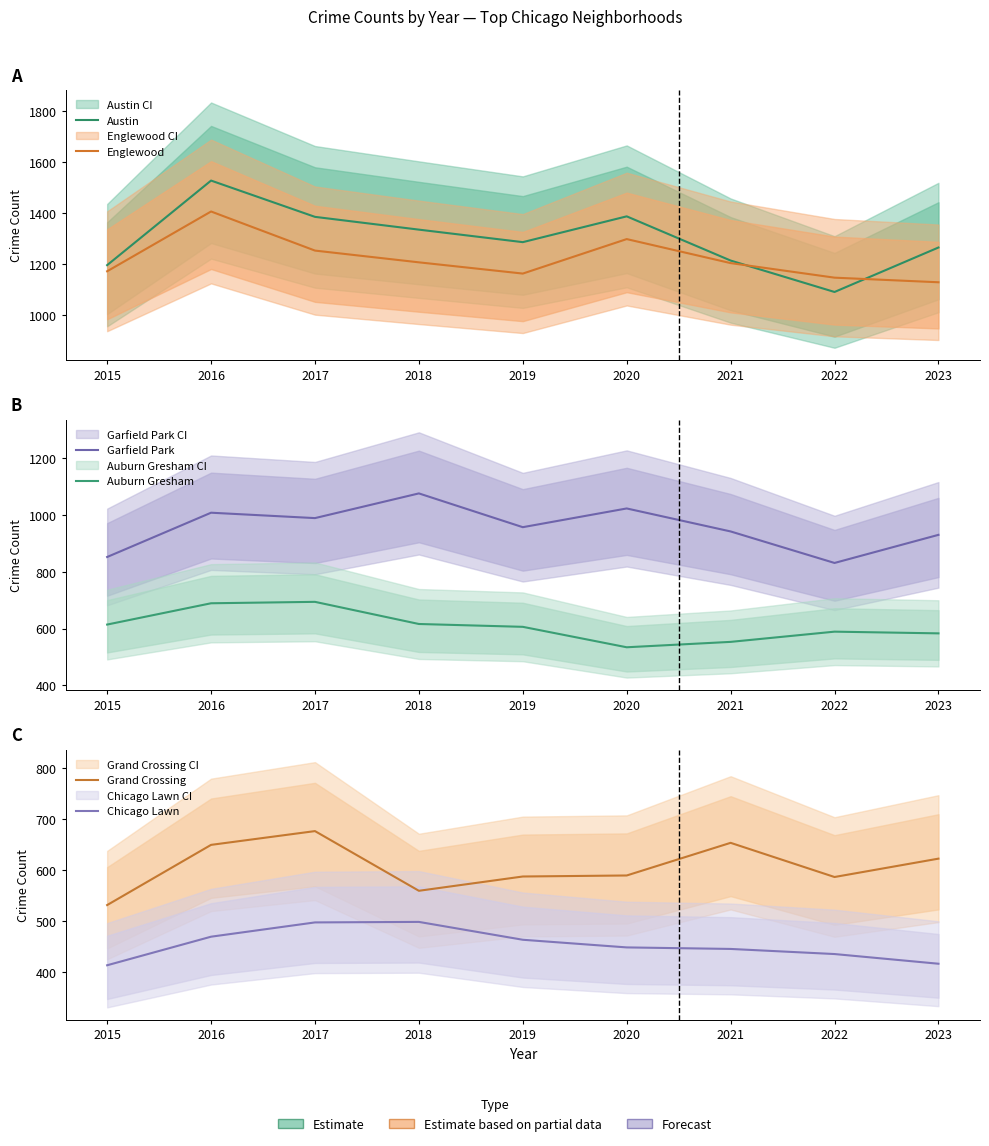

How many values in the Garfield Park series are below 957?

4